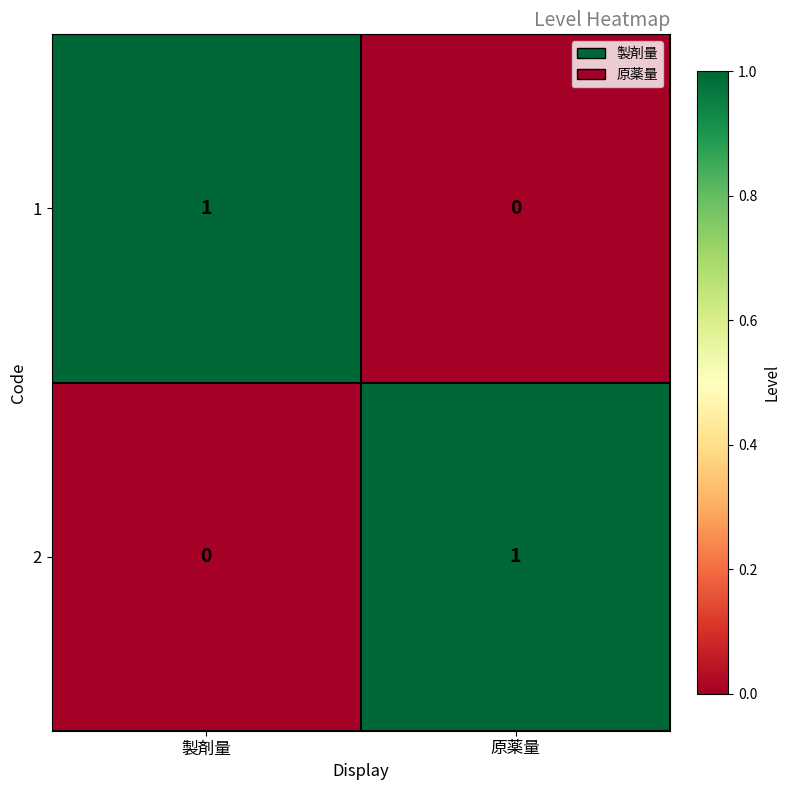

At which label is 1 closest to 0?

原薬量